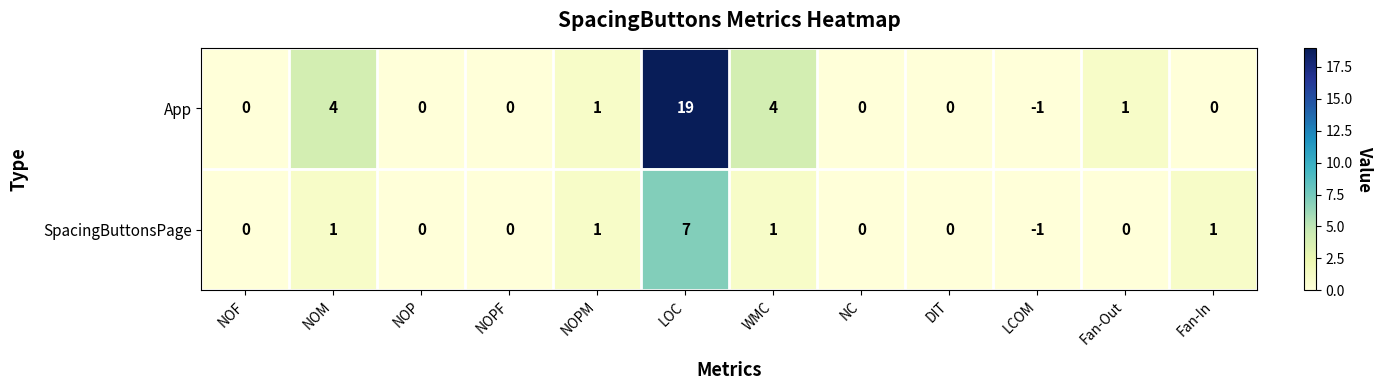

At which category is the sum across all series the highest?

LOC